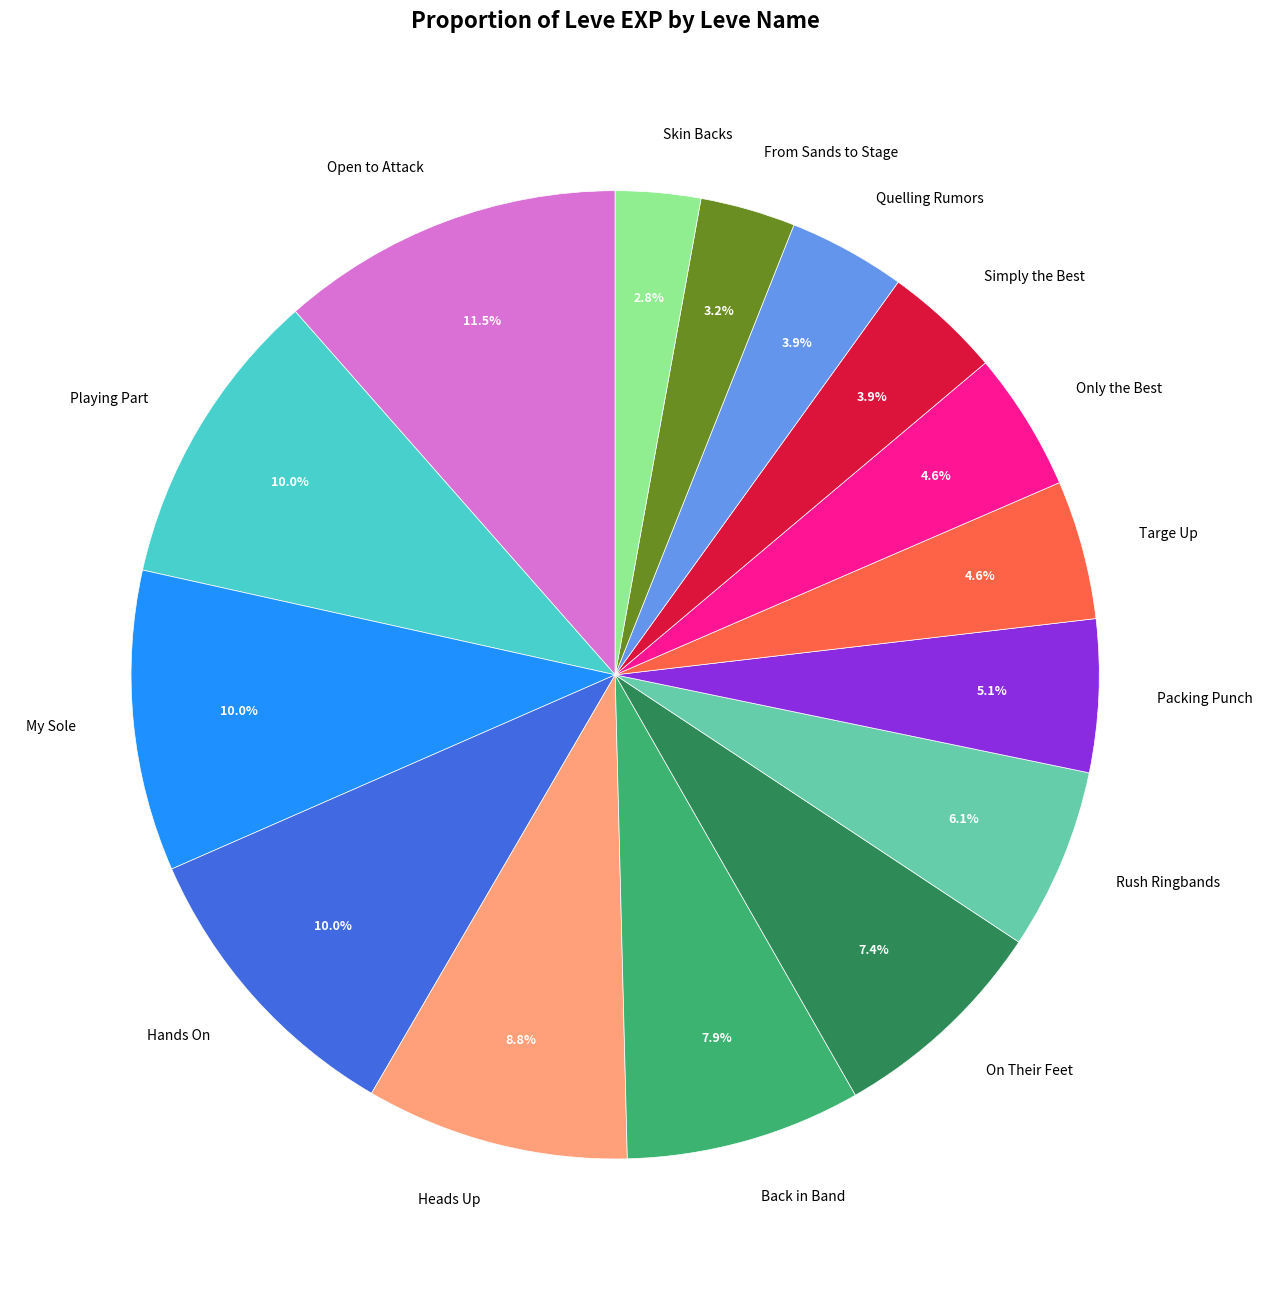

Combined, do Simply the Best and On Their Feet account for over 50%?

No